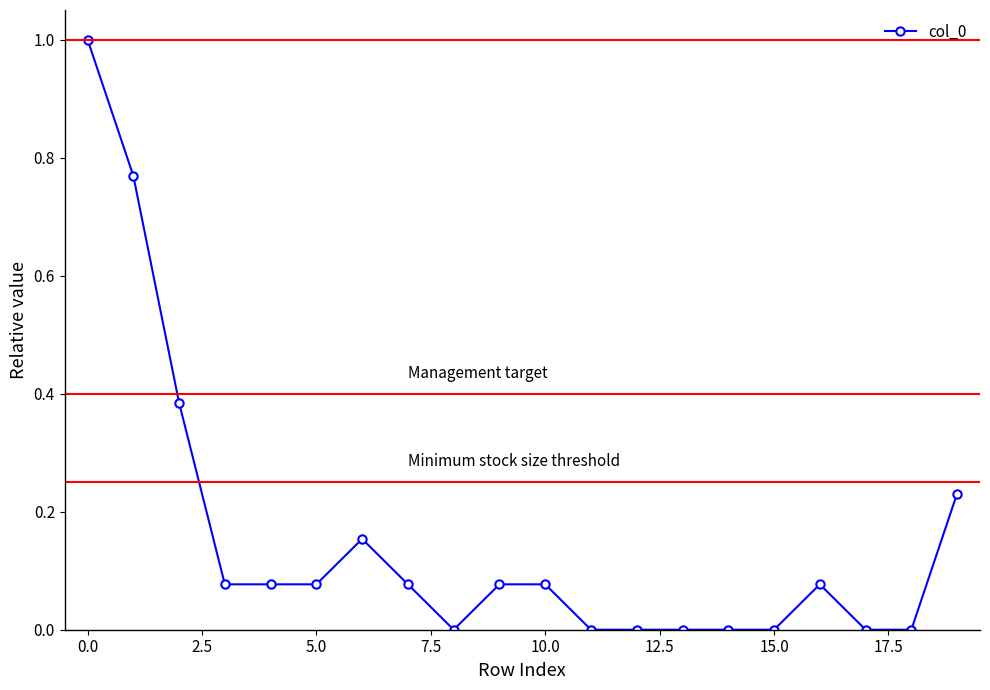

What is the maximum value shown in the chart?

1.0